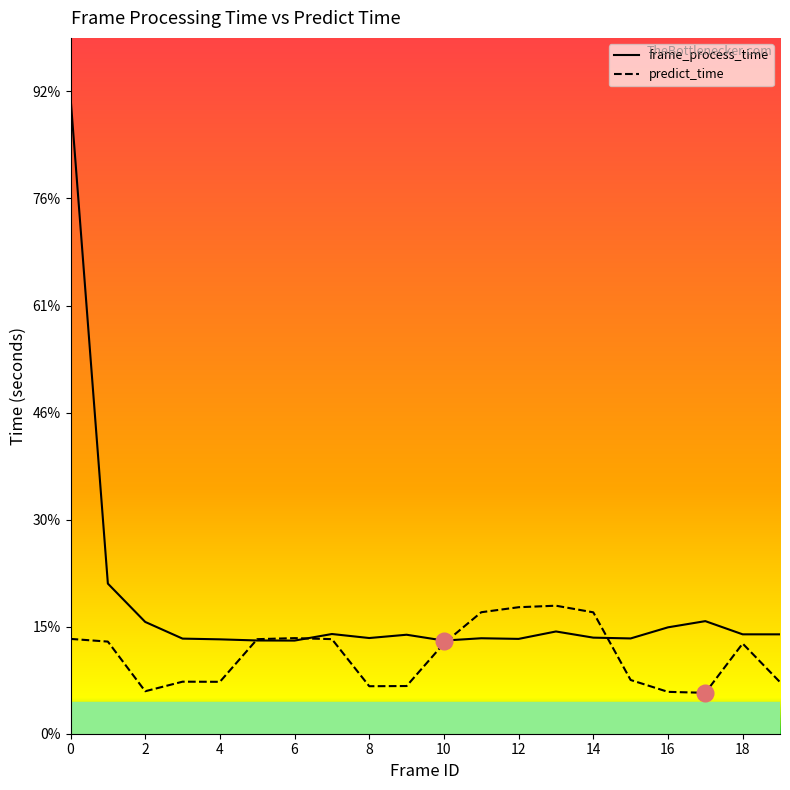

List the series in order of their overall mean, lowest first.

predict_time, frame_process_time